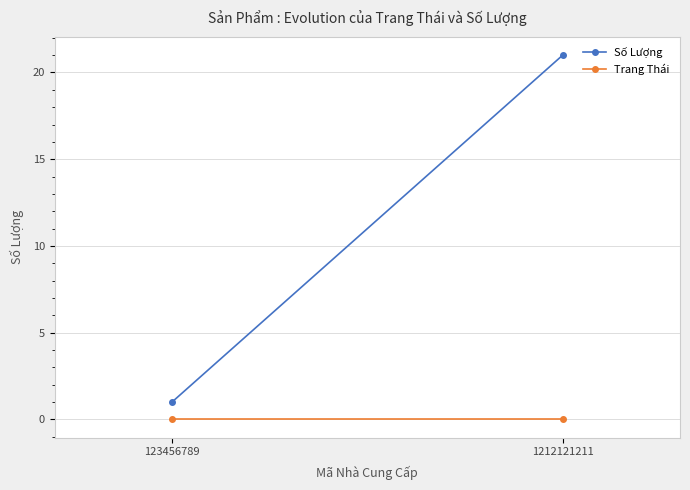

Where is Trang Thái nearest to the value 0?

123456789